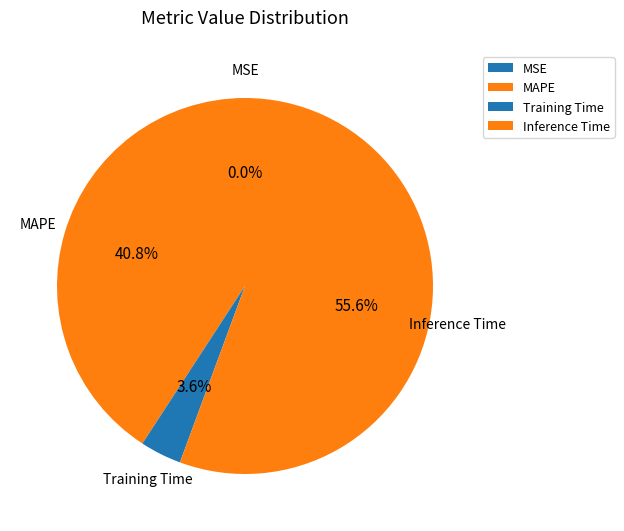

To the nearest percent, what is the difference between the largest and smallest slice percentages?

56%